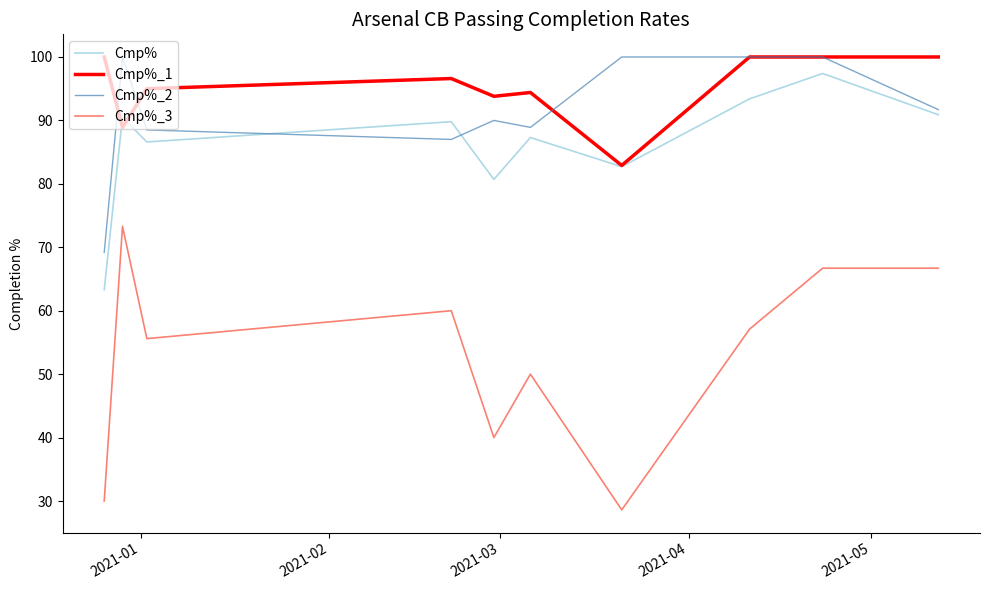

True or false: Cmp% and Cmp%_1 cross at least once.

True